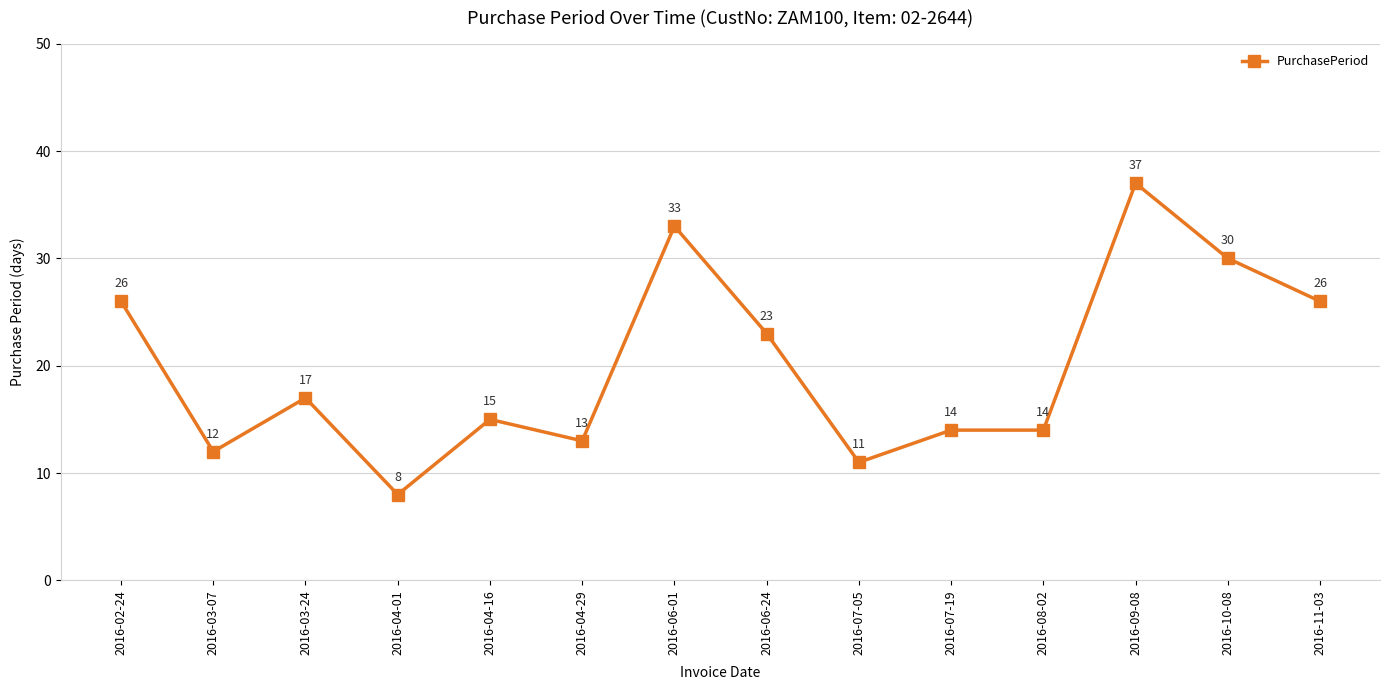

Which has a higher value, 2016-04-16 or 2016-04-01?

2016-04-16